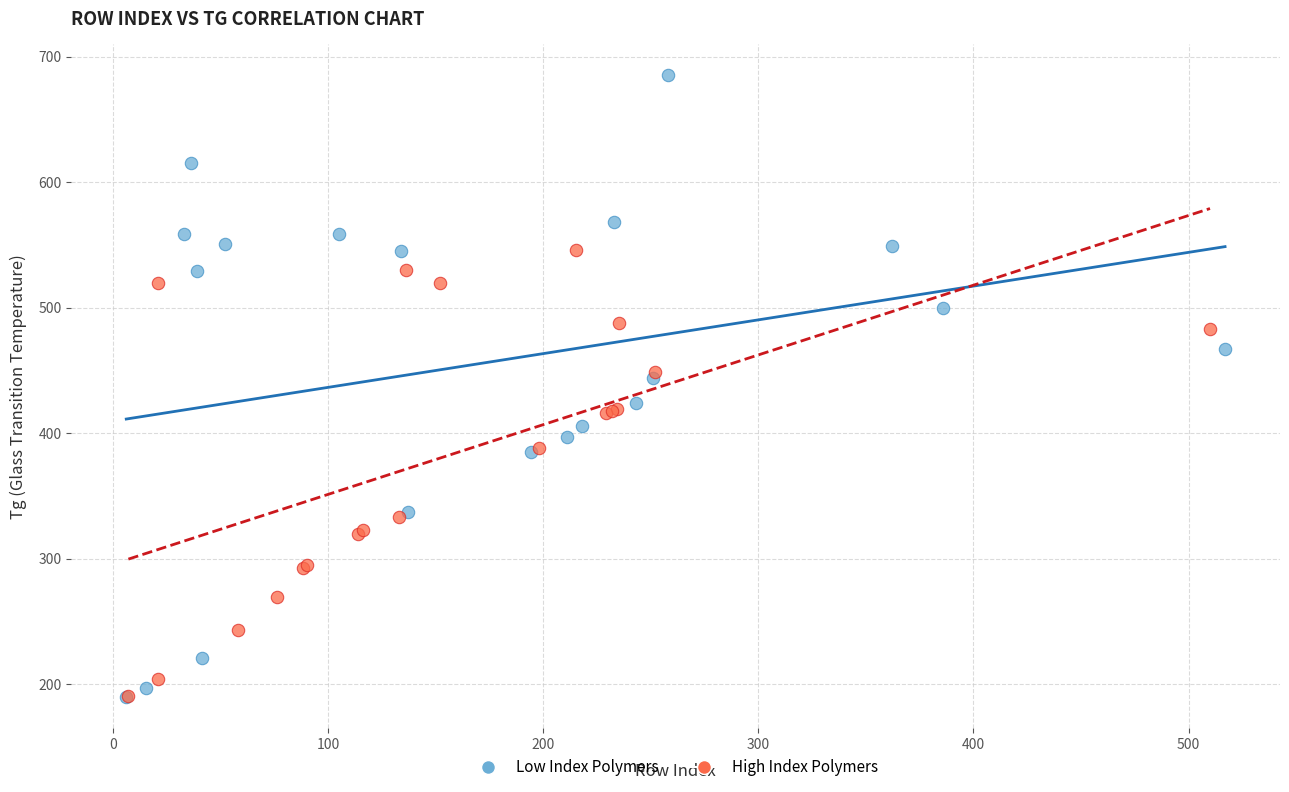

Which series has the widest spread of Y values?

Low Index Polymers